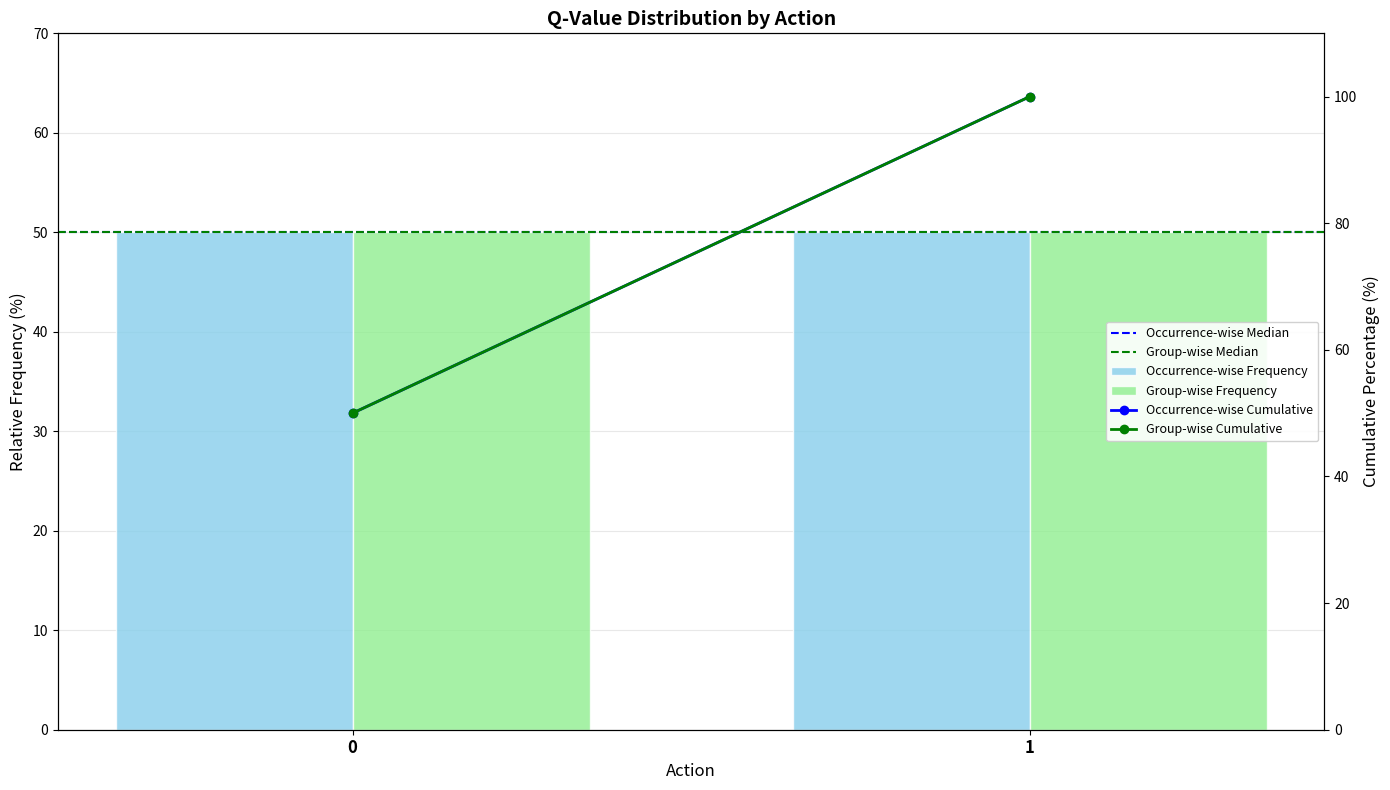

What is the total value across all series at 0?

300